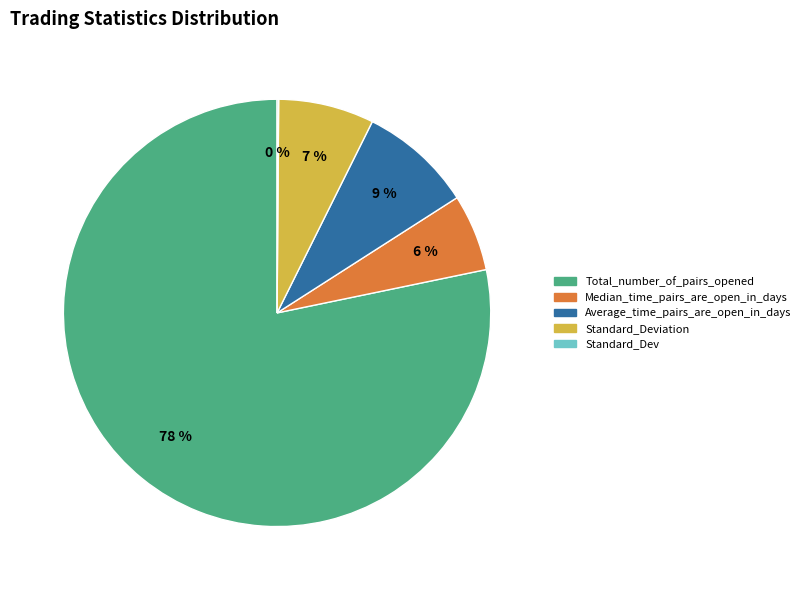

To the nearest percent, what is the average slice percentage?

20%